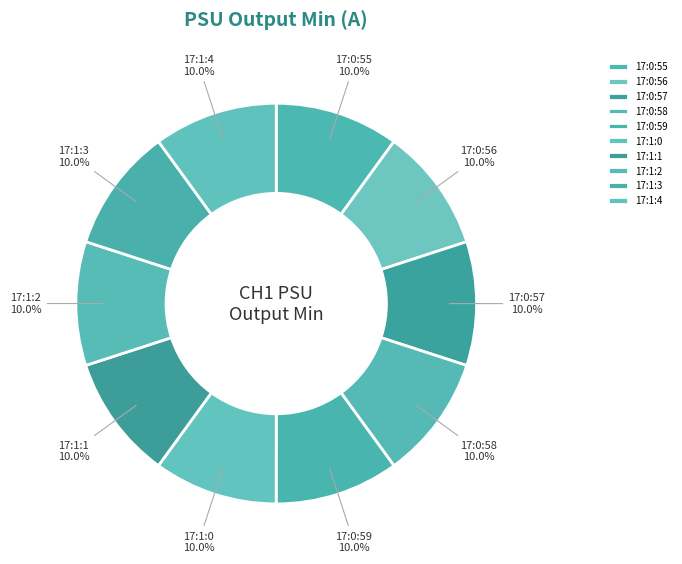

Approximately how many times larger is the value at 17:1:1 compared to 17:0:59?

1.0